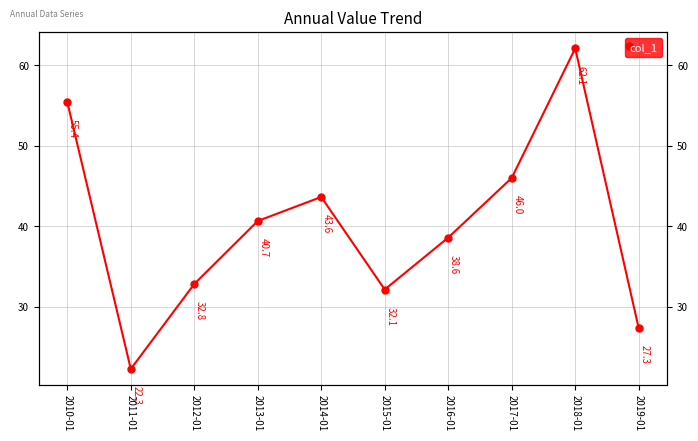

How many data points are less than 40?

5